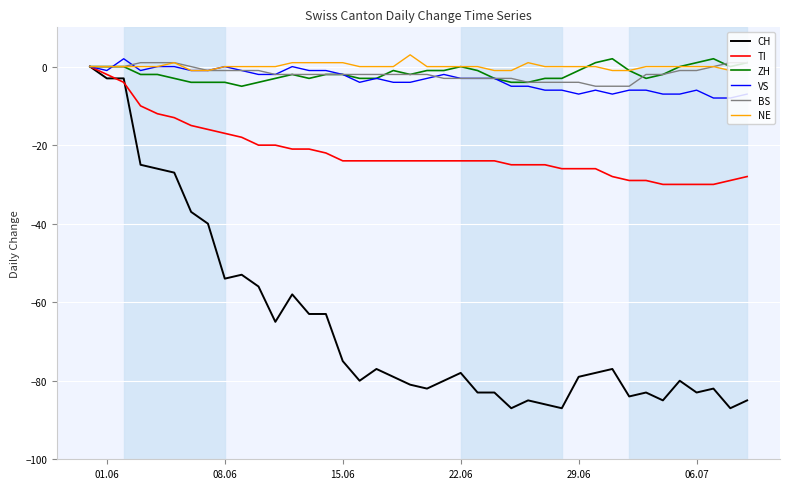

What is the minimum value for TI?

-30